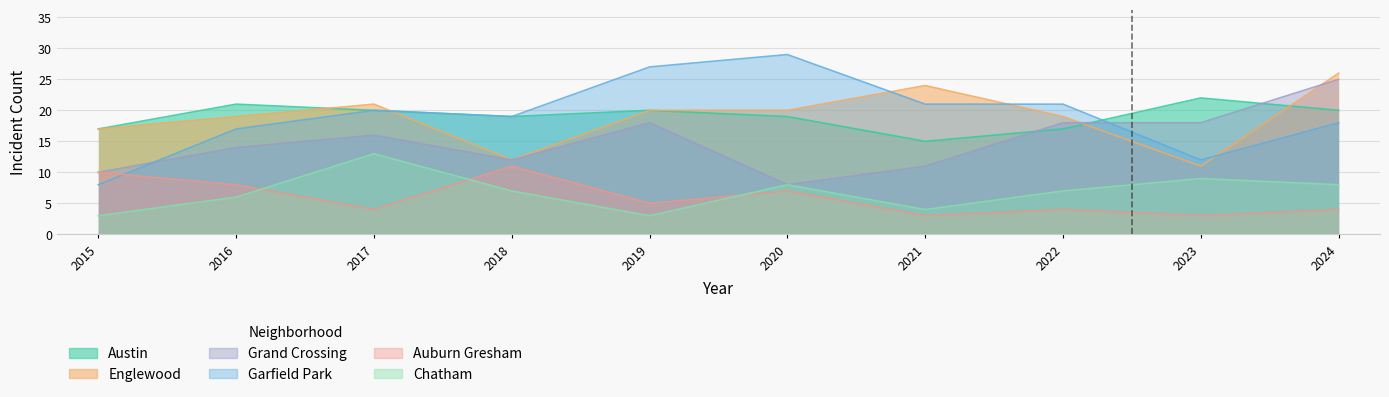

At which category is the sum across all series the highest?

2024